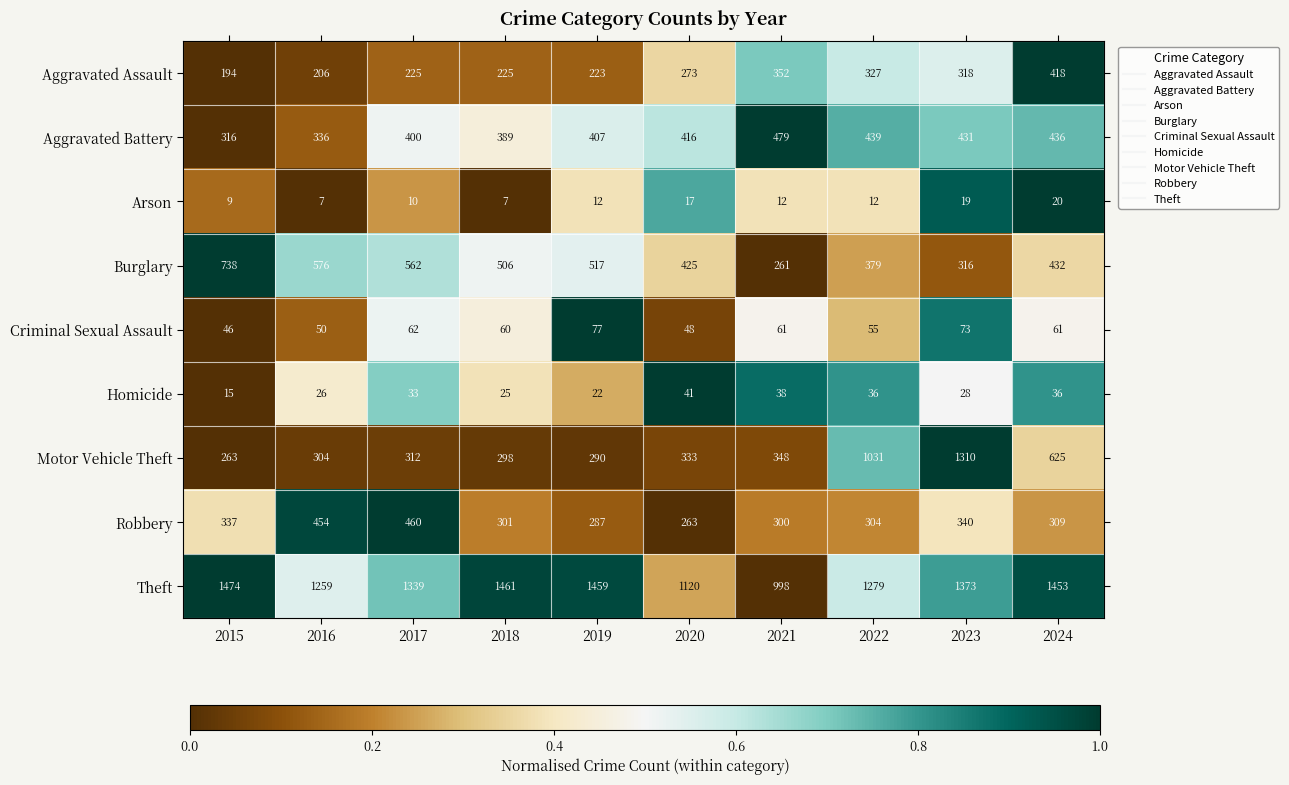

What is the spread (max minus min) of values at 2015?

1465